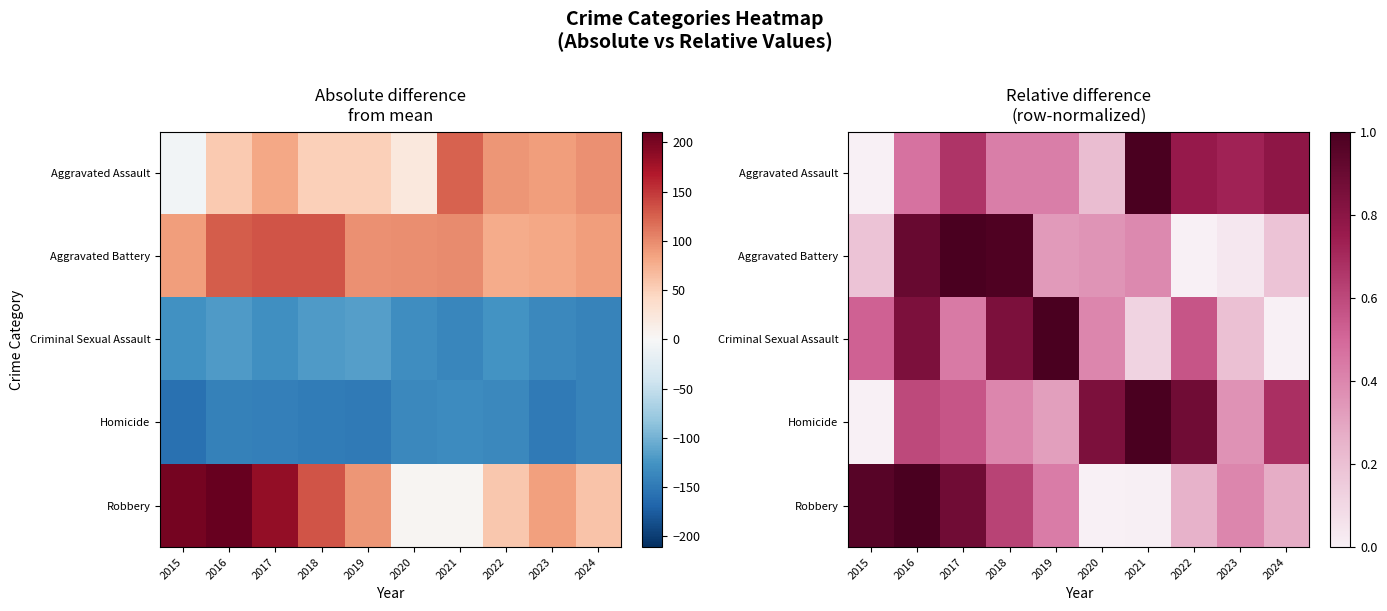

Rank the categories by Aggravated Battery value from lowest to highest.

2022, 2023, 2015, 2024, 2019, 2020, 2021, 2016, 2018, 2017